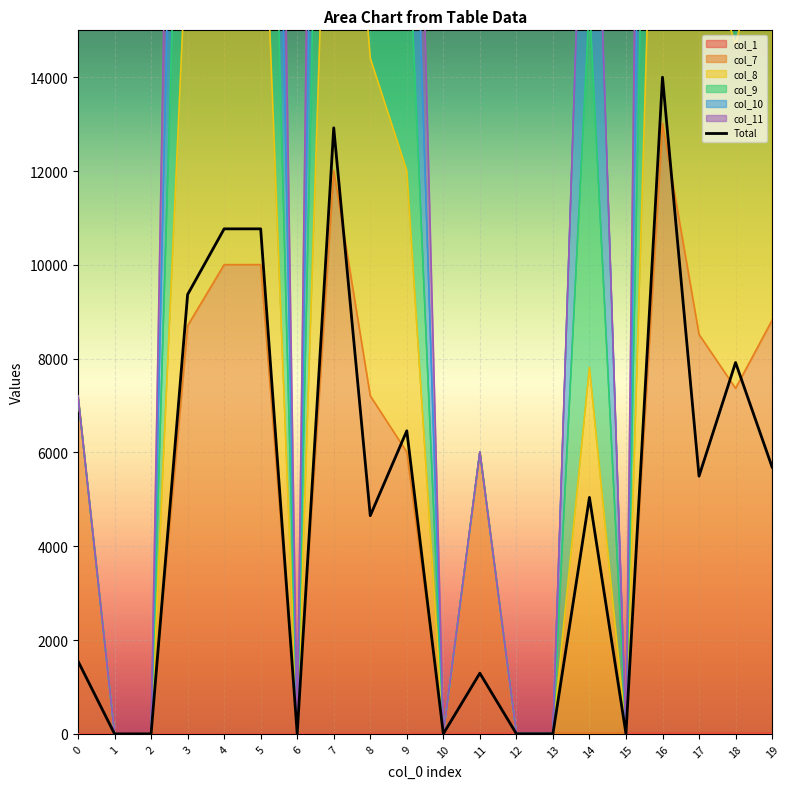

What is the difference between the values at 6 and 16?

13998.7